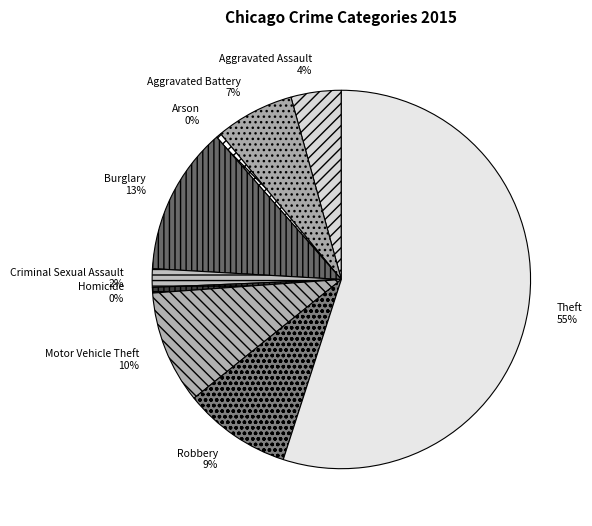

What is the largest slice in the pie chart?

Theft